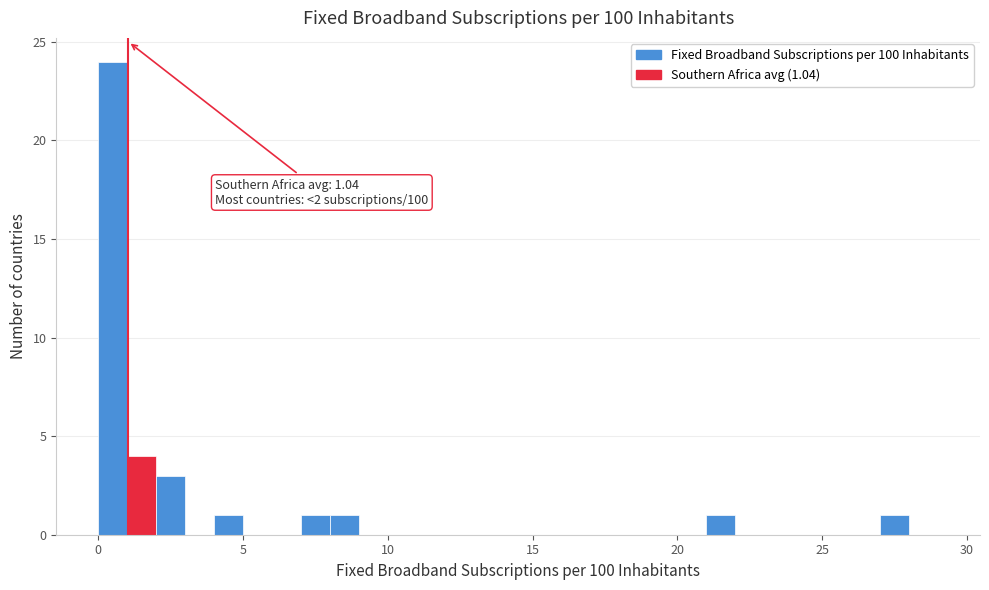

Read against the x-axis, roughly where is the centre of the tallest bar?

0.5